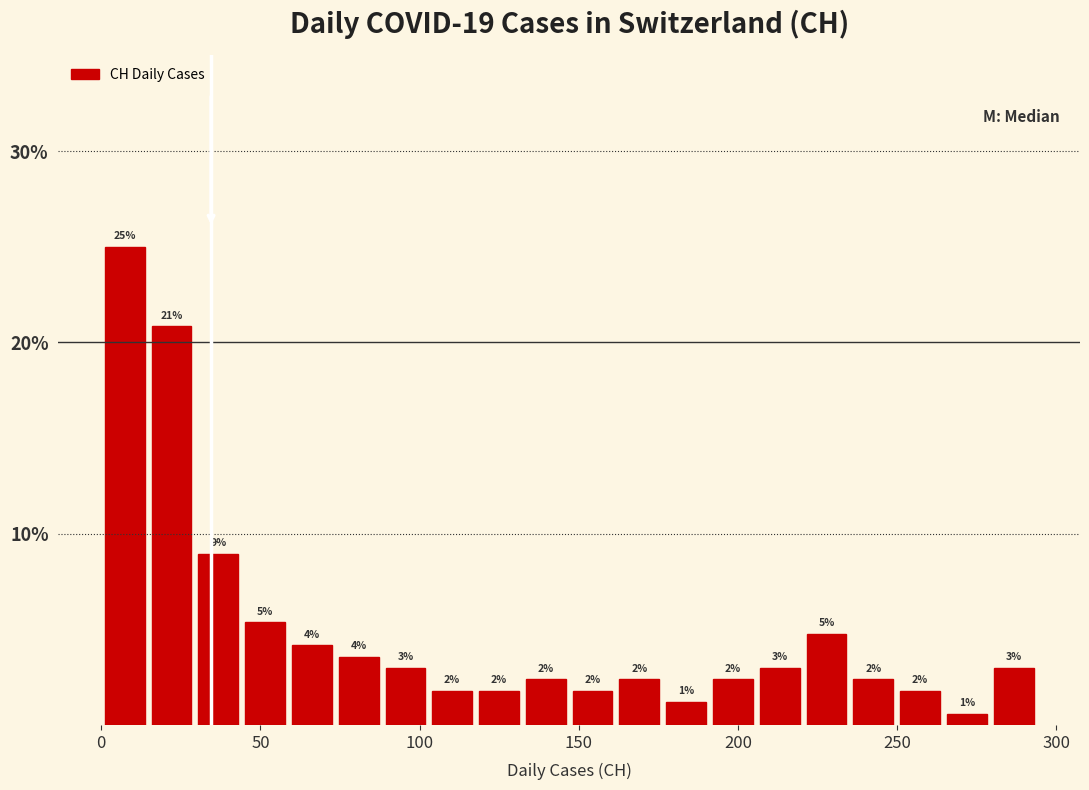

Read against the x-axis, roughly where is the centre of the tallest bar?

5